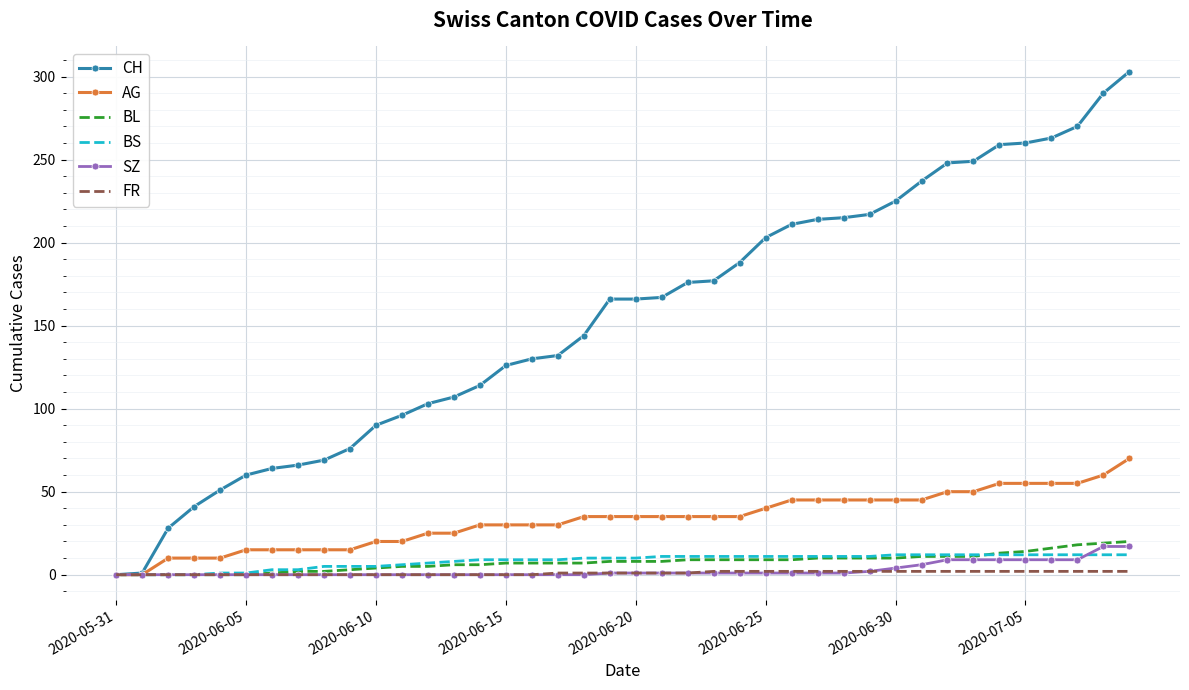

Which series has the largest total across all categories?

CH